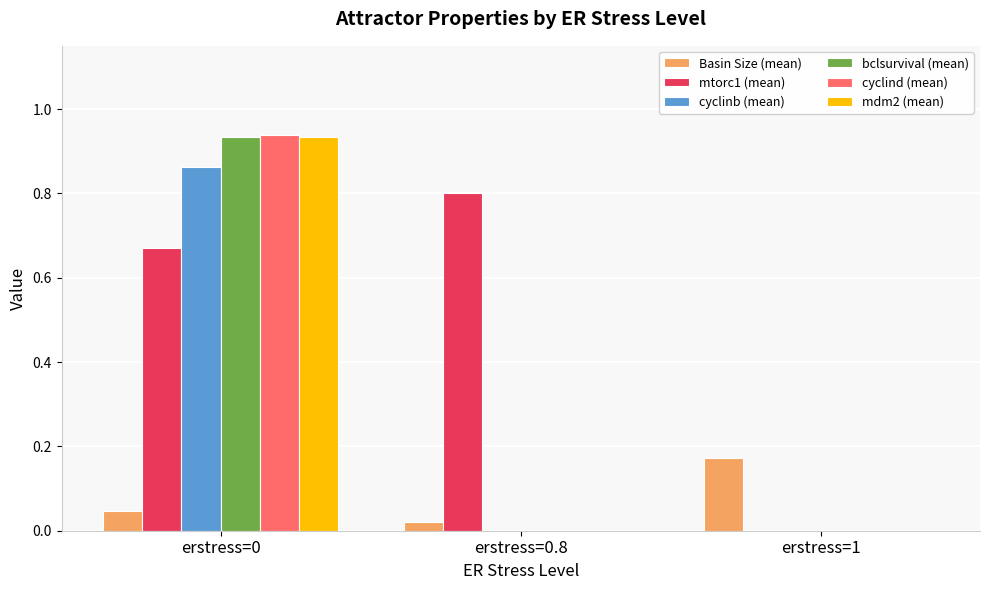

Which series has the largest total across all categories?

mtorc1 (mean)